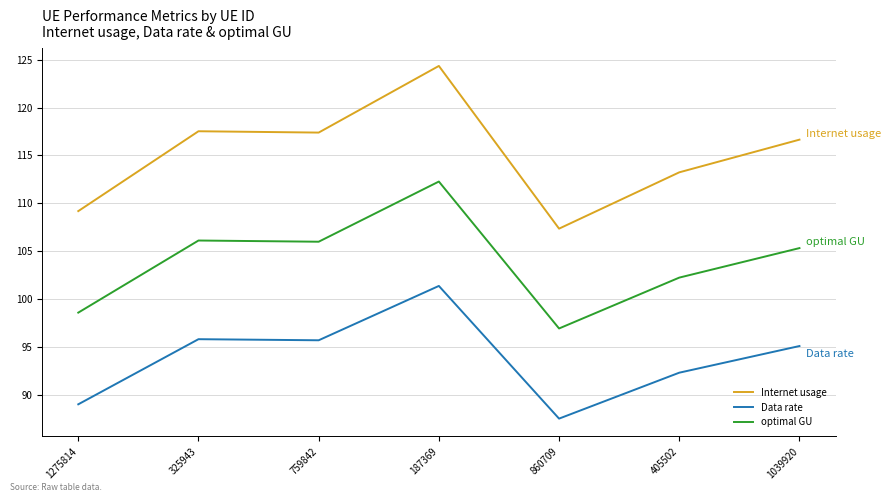

True or false: Internet usage and Data rate cross at least once.

False